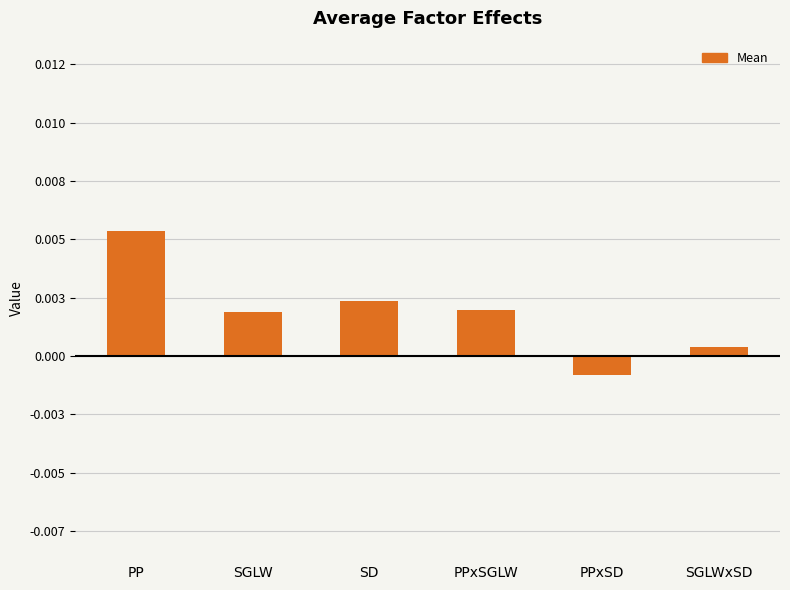

Rank the categories by value from lowest to highest.

PPxSD, SGLWxSD, SGLW, PPxSGLW, SD, PP